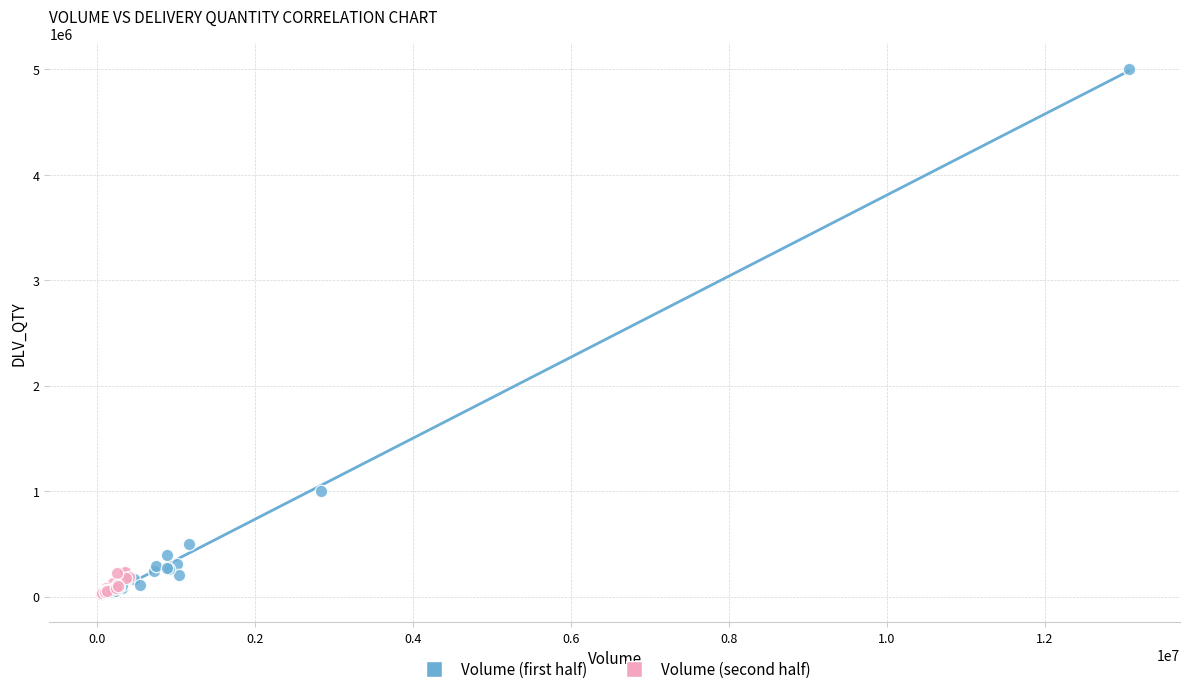

Which series has the widest spread of Y values?

Volume (first half)